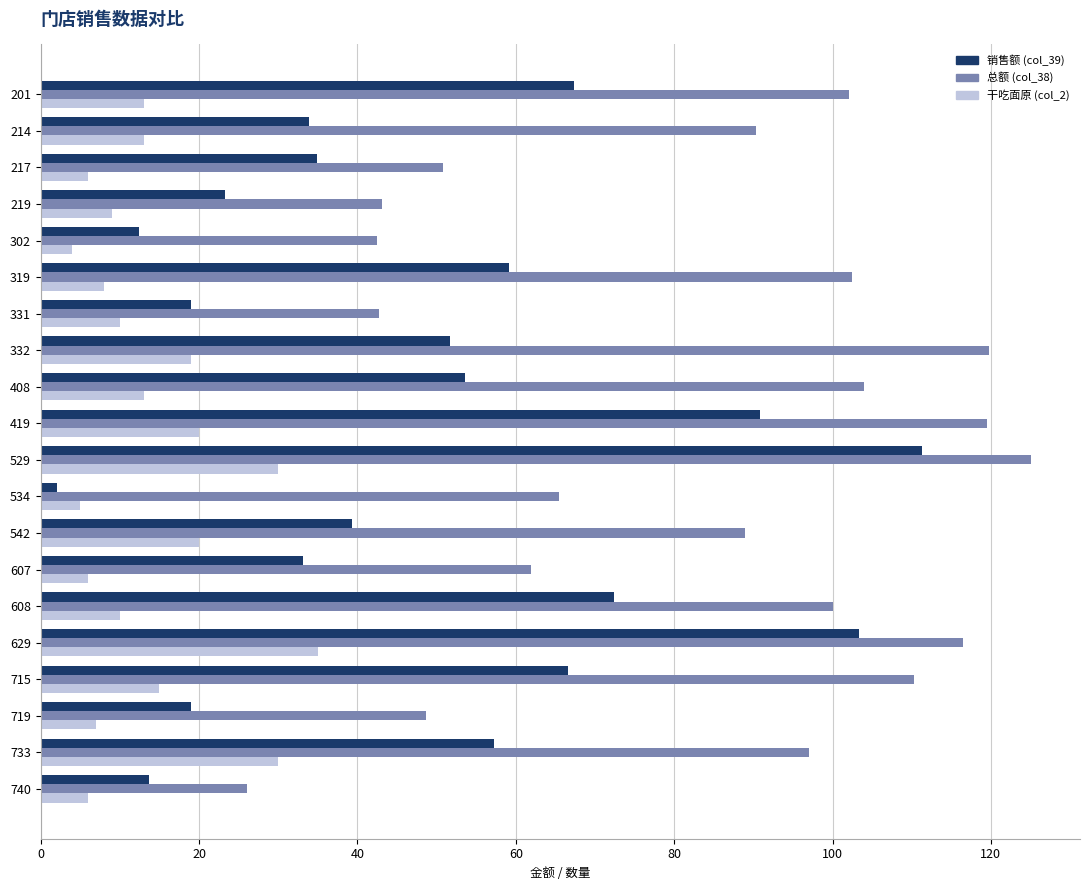

List the series in order of their overall mean, lowest first.

干吃面原 (col_2), 销售额 (col_39), 总额 (col_38)